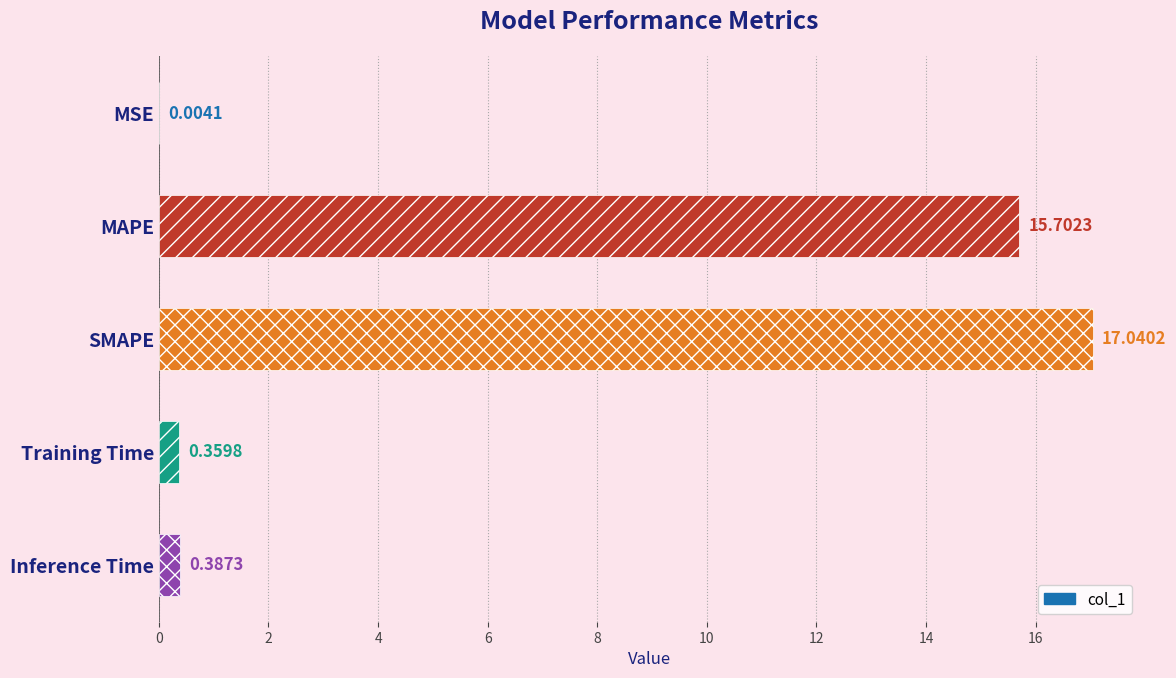

Which label corresponds to the largest value in the chart?

SMAPE